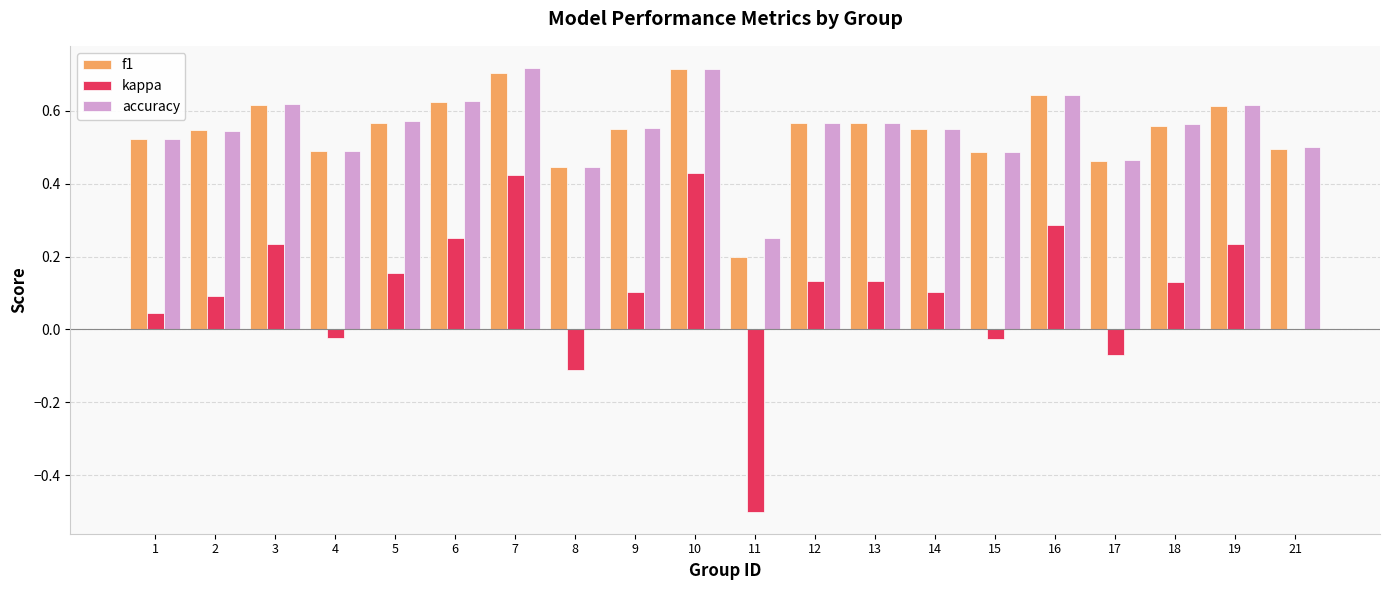

Where is f1 nearest to the value 0?

11